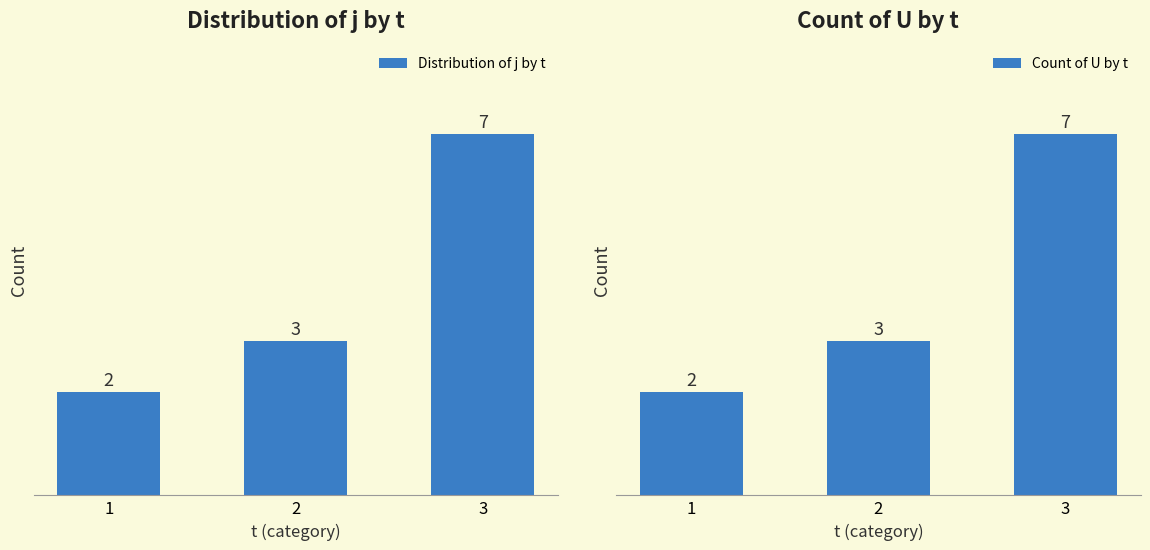

What is the minimum value shown in the chart?

2